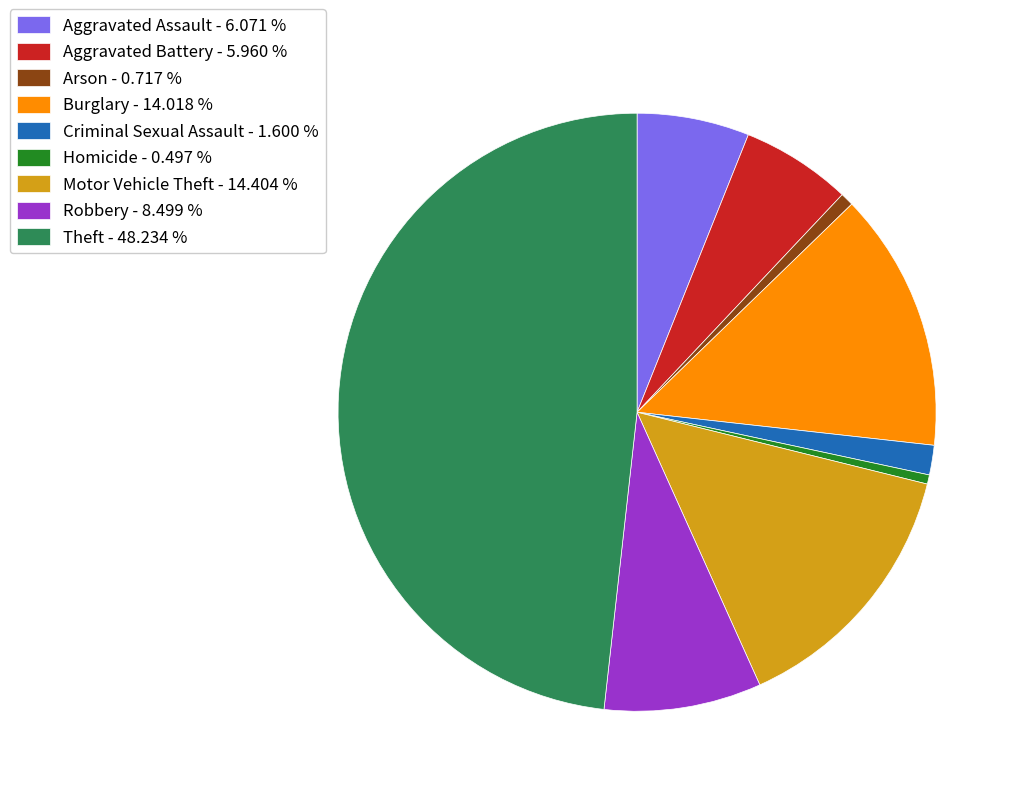

Is there any slice that represents more than half of the pie?

No